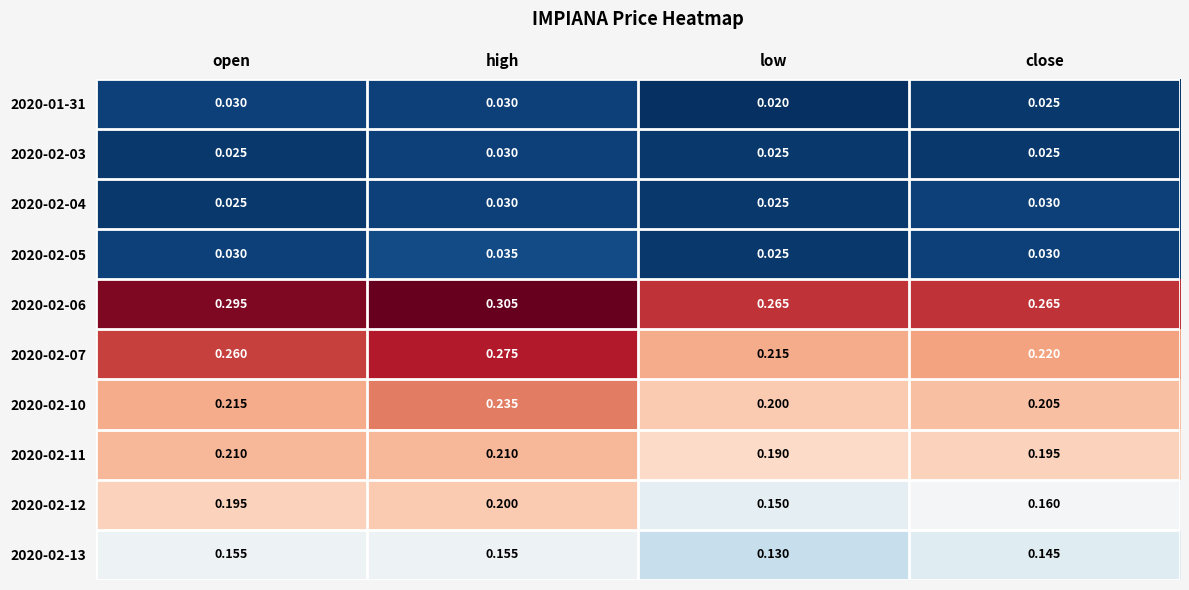

Where is 2020-02-12 nearest to the value 0?

low